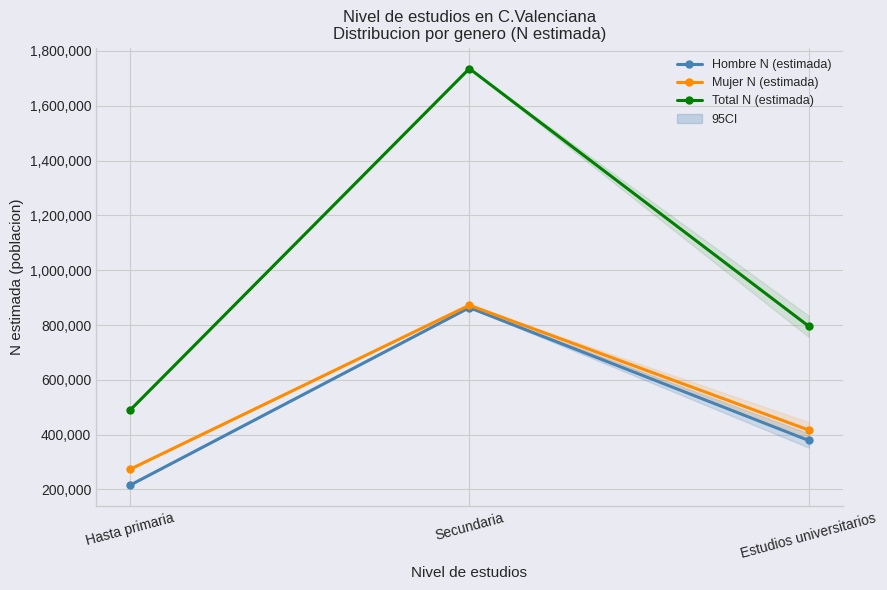

At how many categories does at least one series exceed 789259?

2